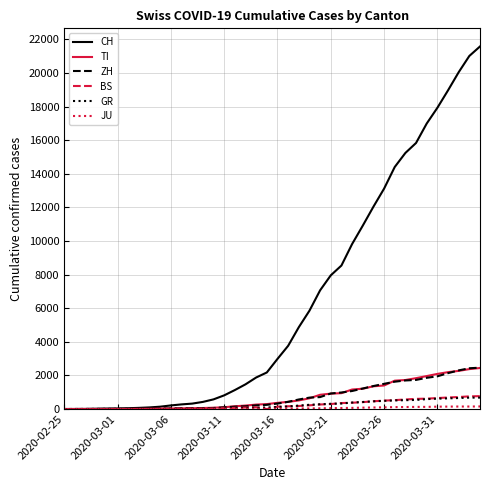

What is the difference between the maximum and minimum values in the TI series?

2442